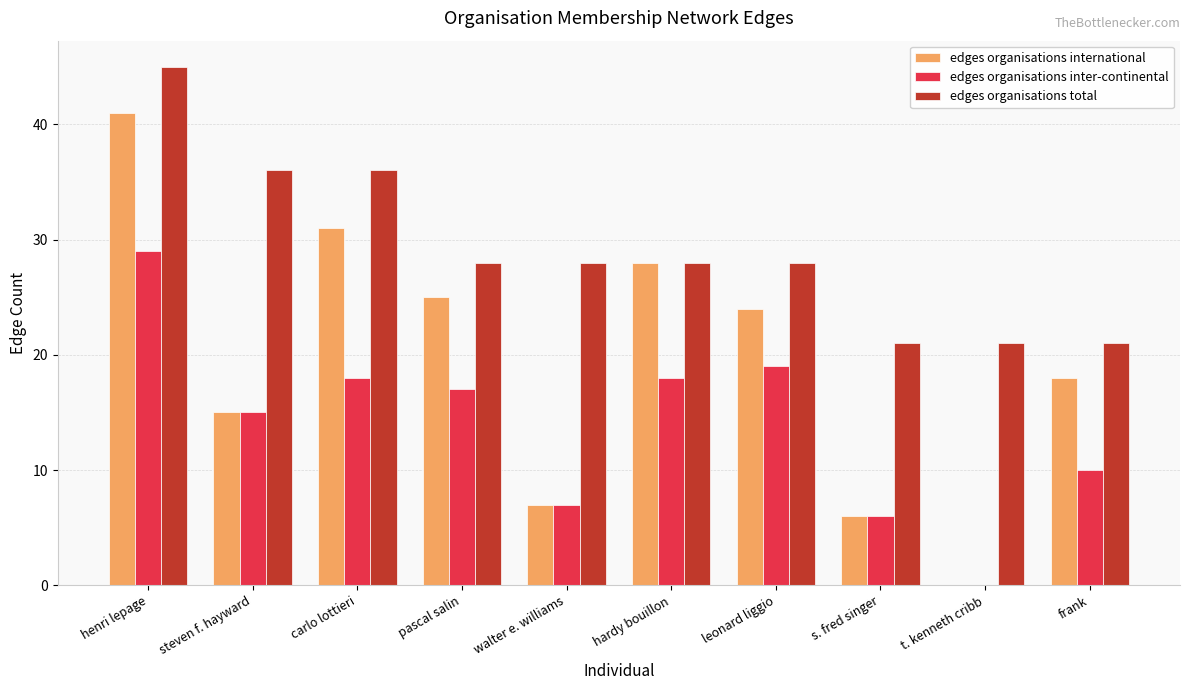

Which series changed the most between hardy bouillon and frank?

edges organisations international